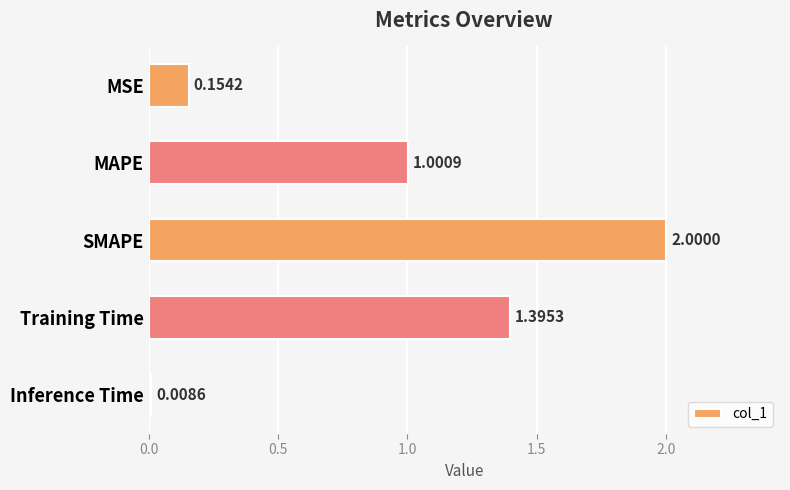

List the labels in order of value, smallest first.

Inference Time, MSE, MAPE, Training Time, SMAPE